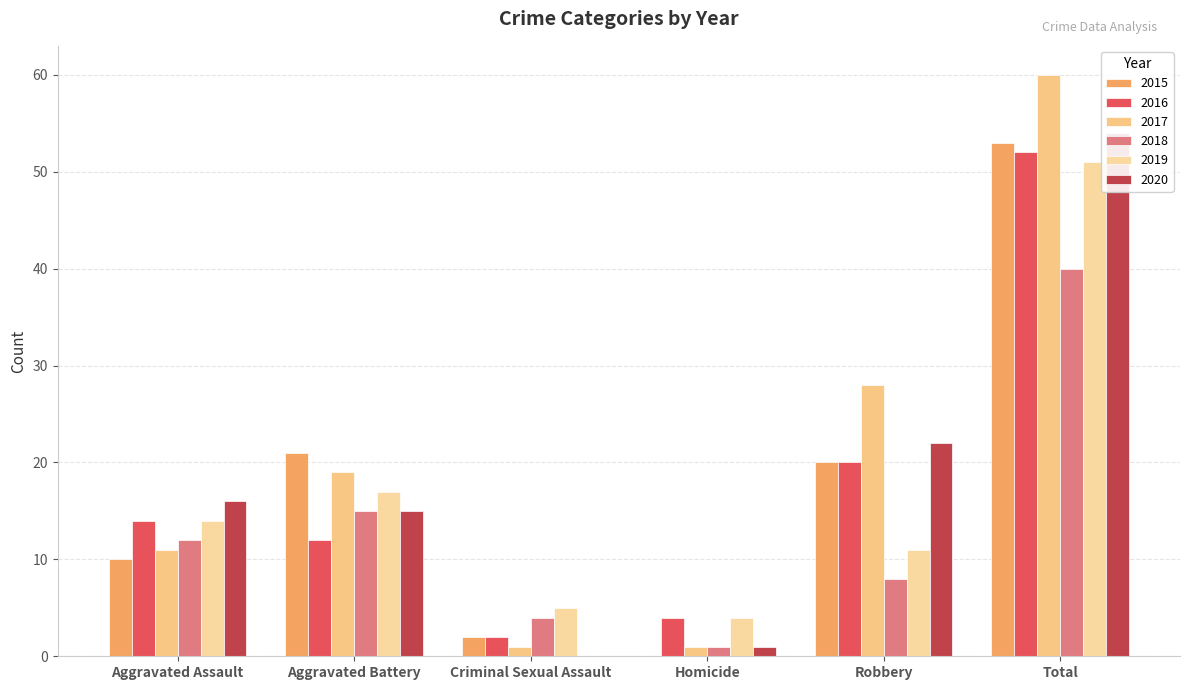

Which category has the highest value across all series?

Total